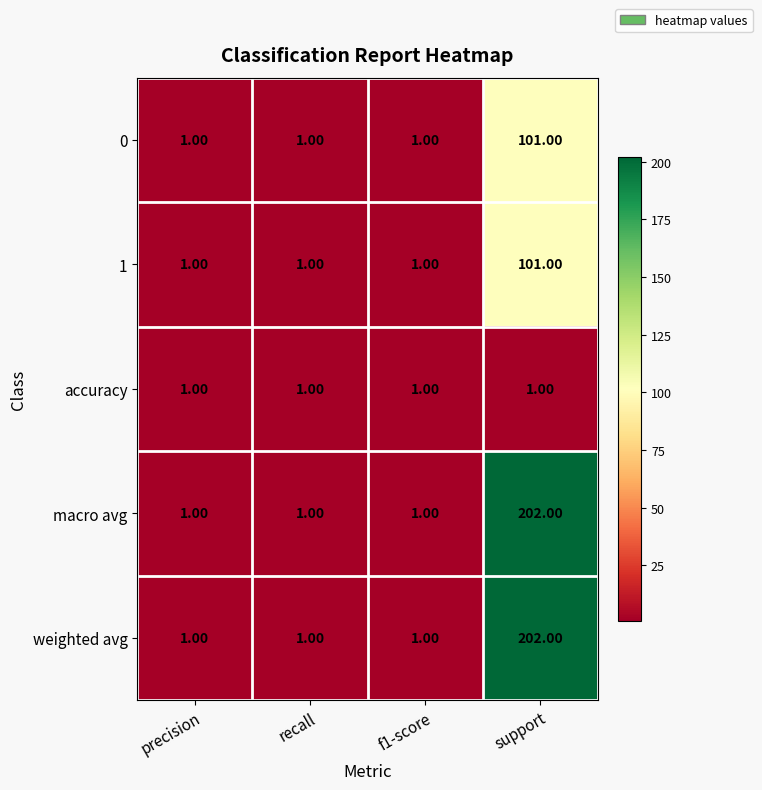

What is the total value across all series at f1-score?

5